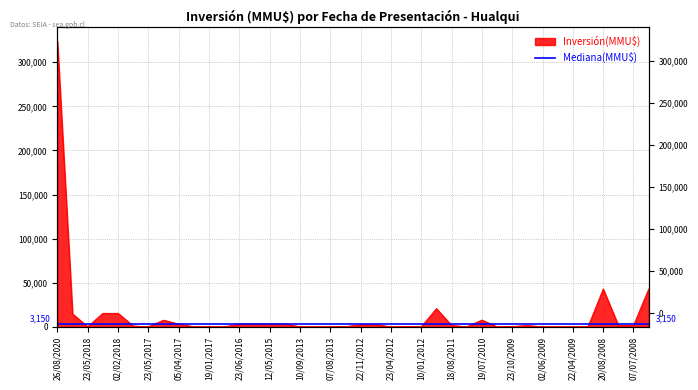

What value does the data have at 26/05/2008?

43000